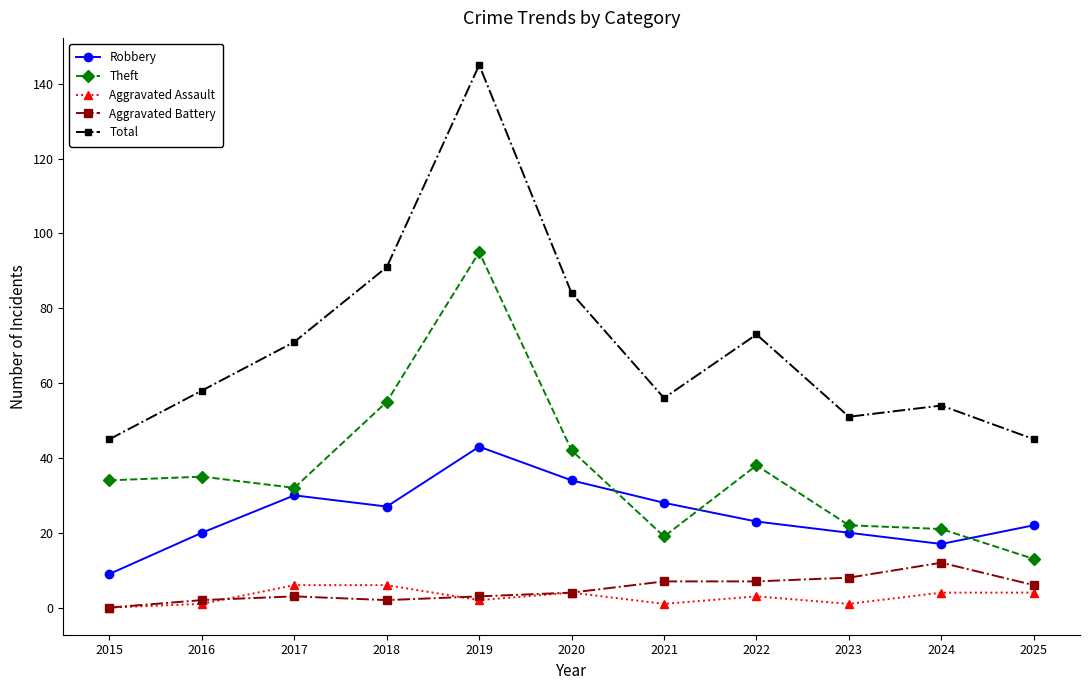

At how many categories does at least one series exceed 130?

1